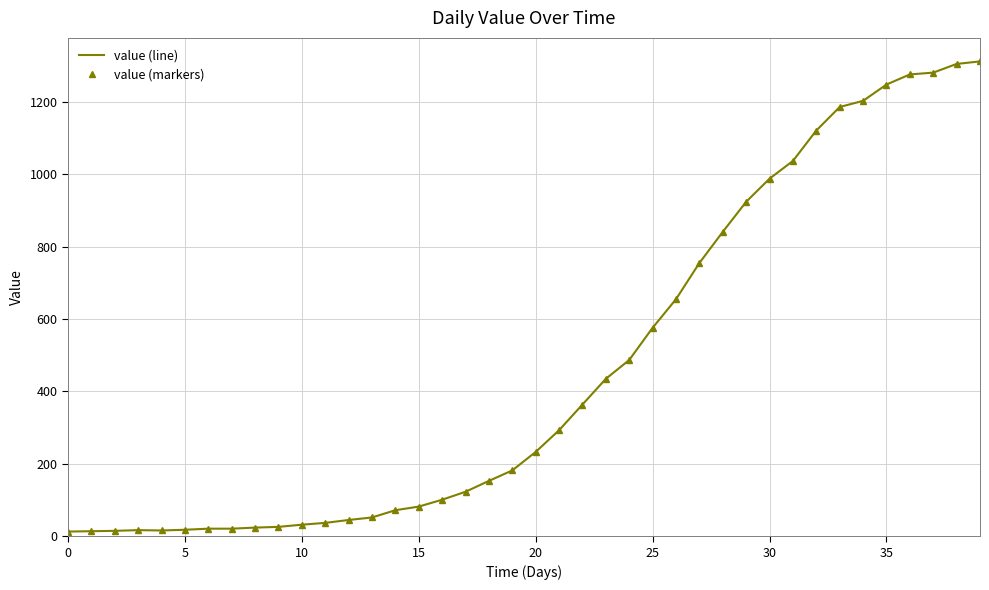

At which label is value (markers) closest to 662?

26